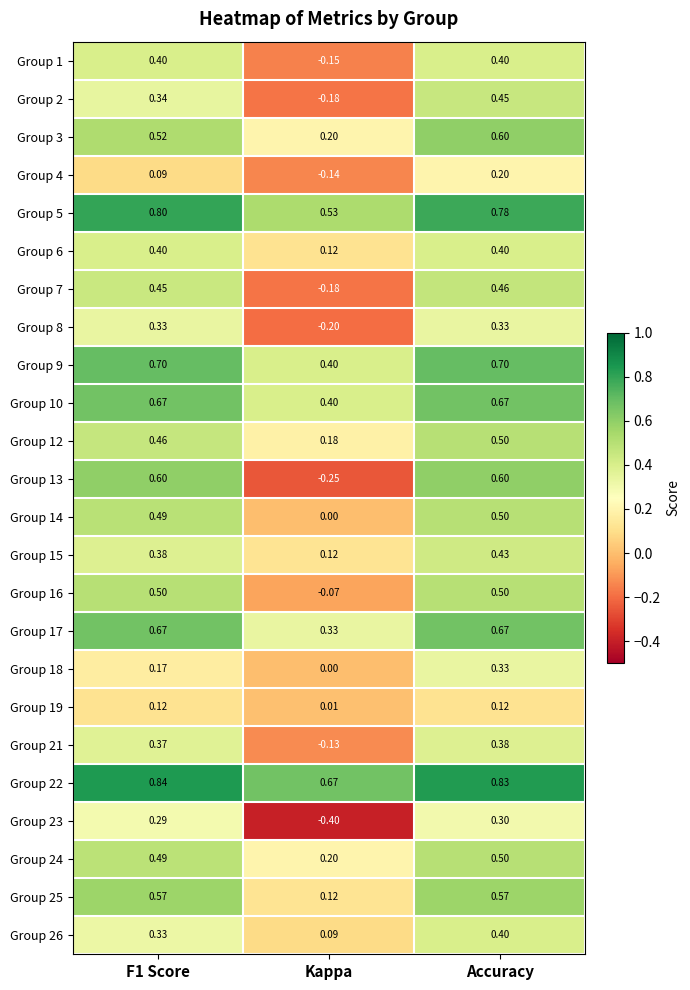

Is the value of Group 16 at Accuracy greater than the value of Group 14 at F1 Score?

Yes